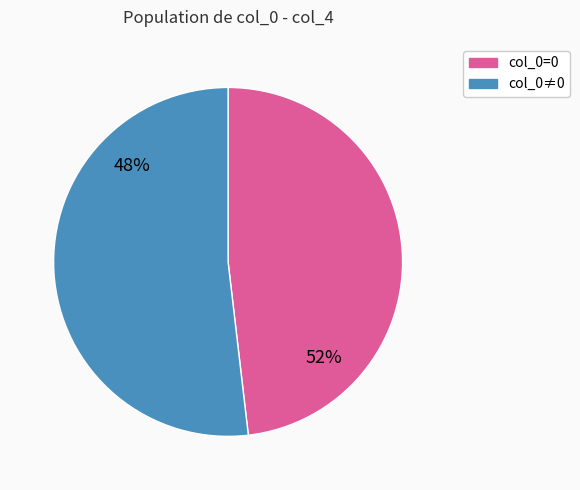

Does 2 represent more than half of the total?

No